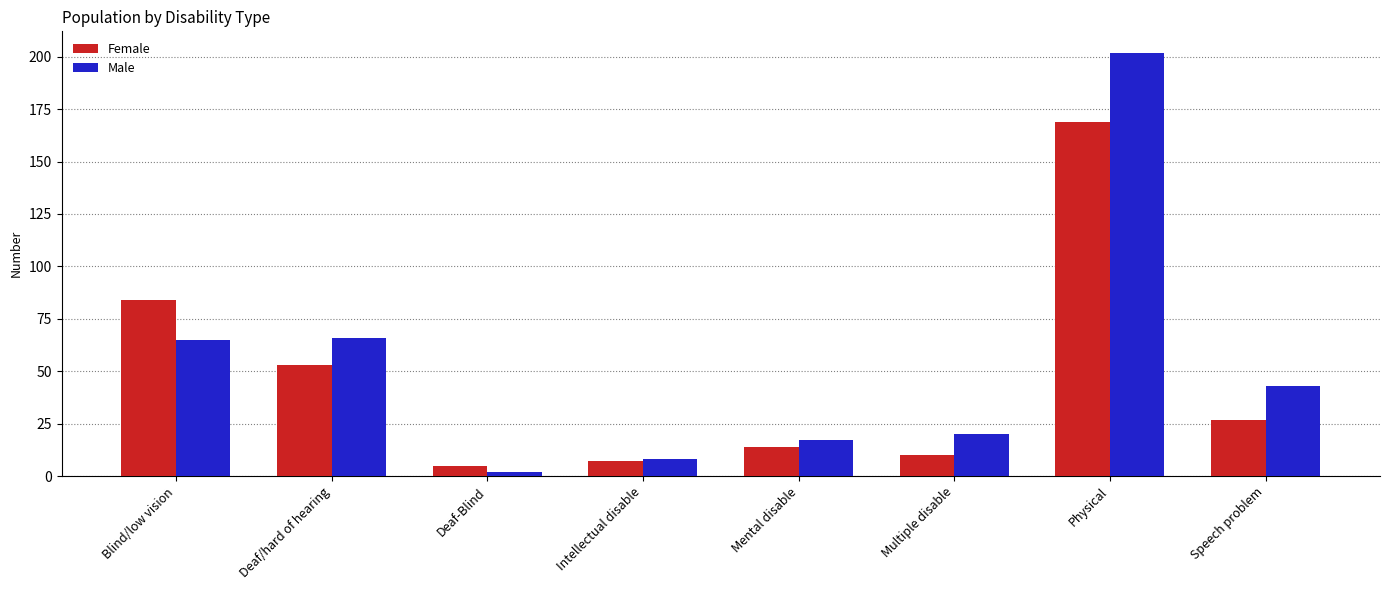

At which category is the sum across all series the highest?

Physical